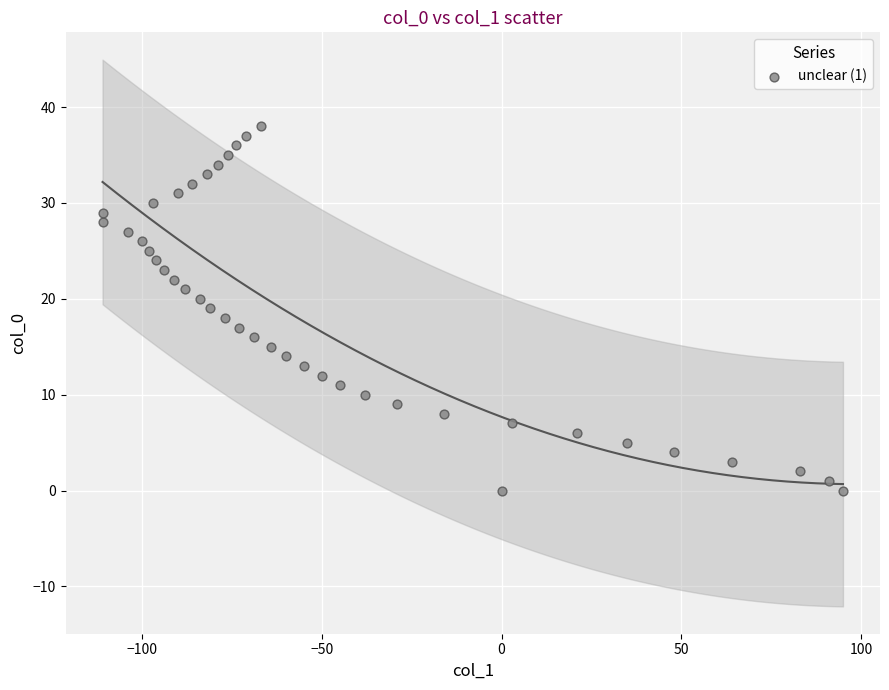

What is the range of X values (max minus min)?

206